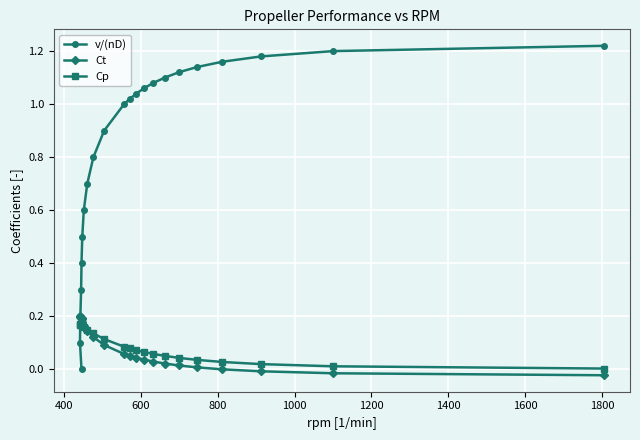

True or false: v/(nD) and Cp intersect in this chart.

True